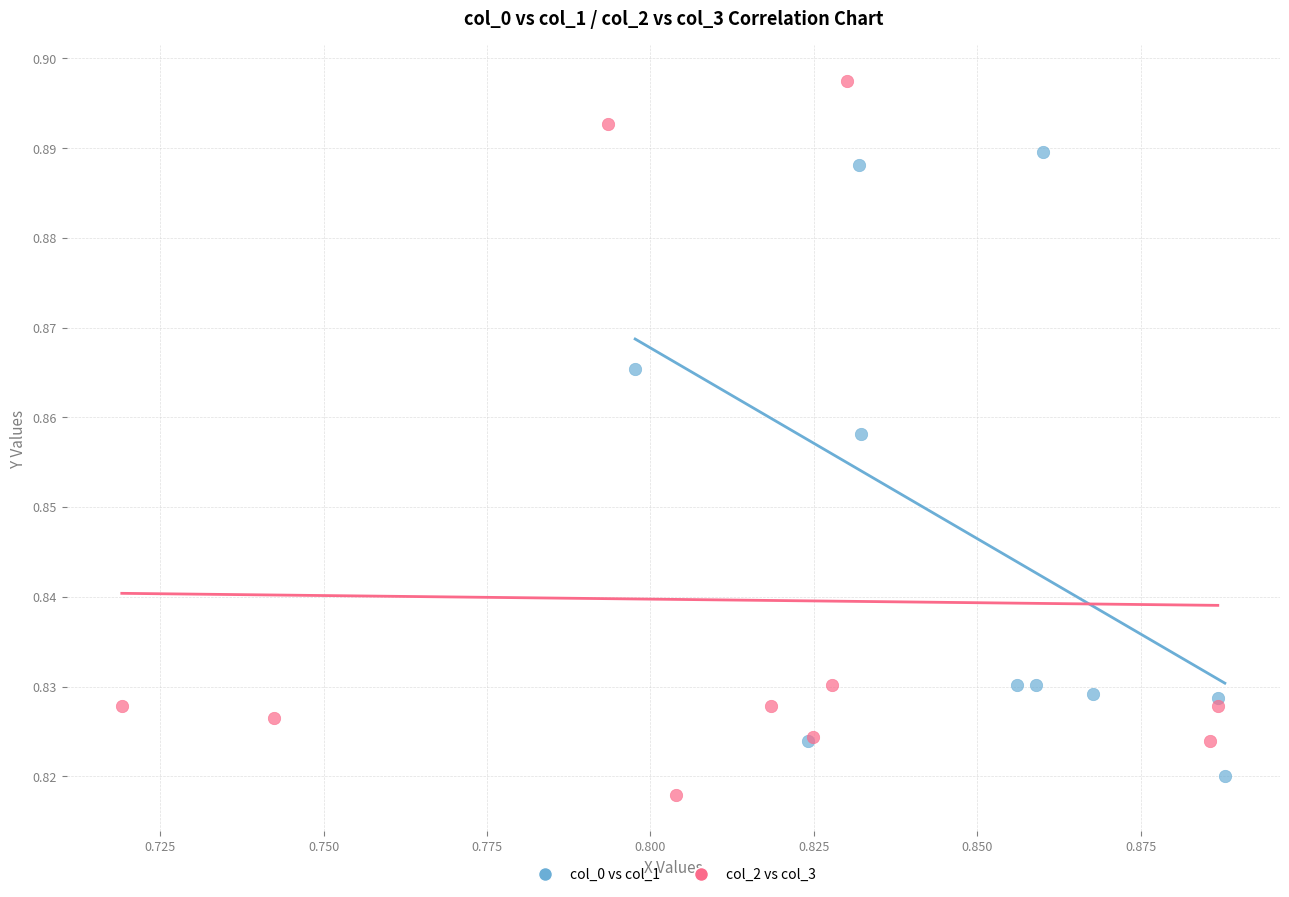

Which series has the widest spread of Y values?

col_2 vs col_3